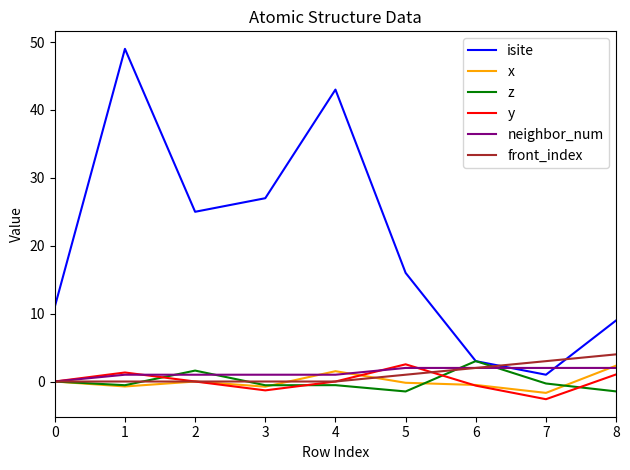

Rank the series at 7 from lowest to highest value.

y, x, z, isite, neighbor_num, front_index